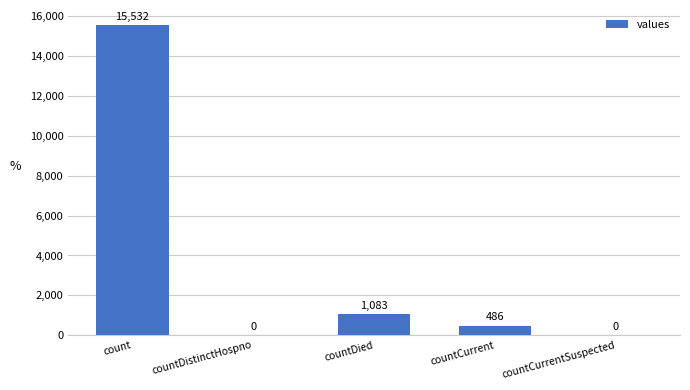

True or false: the data shows 486 at countCurrent.

True